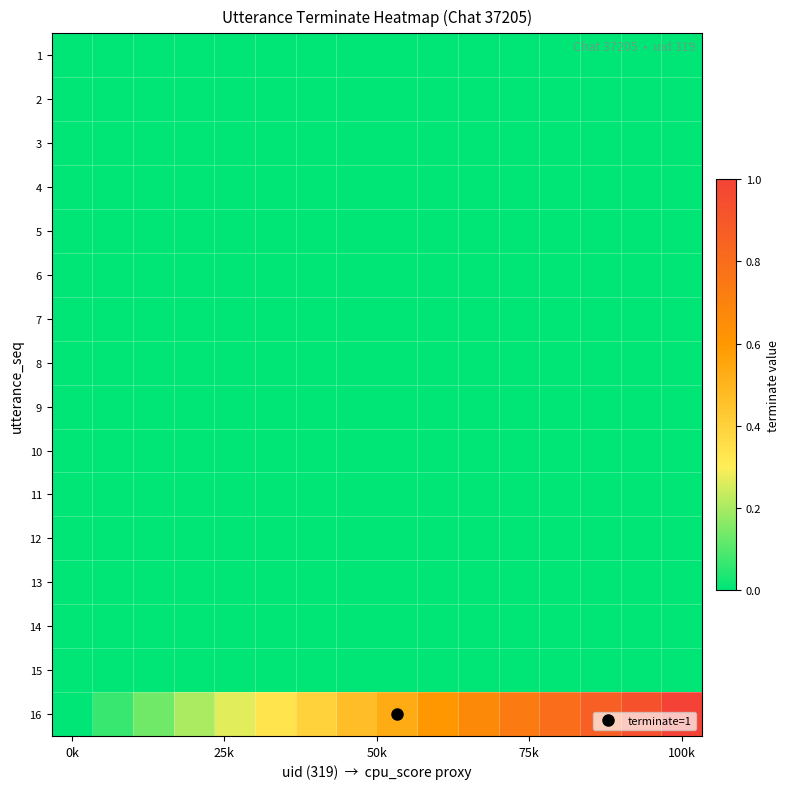

How many categories are shown in the chart?

16